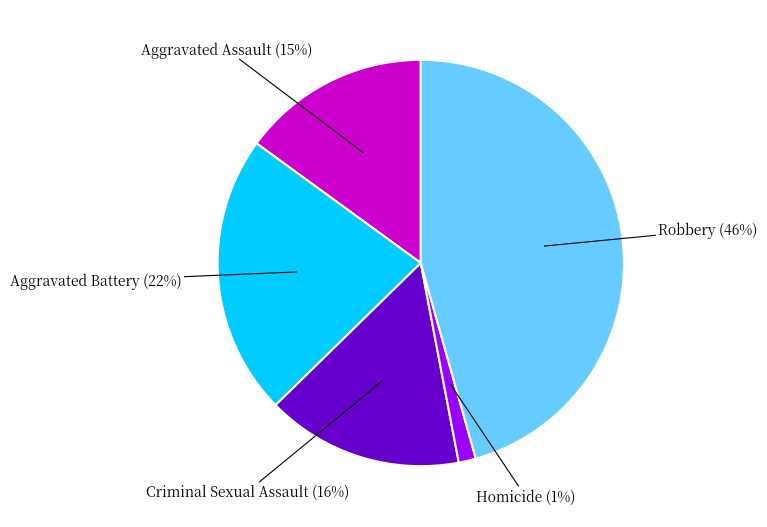

Does any single category account for the majority?

No